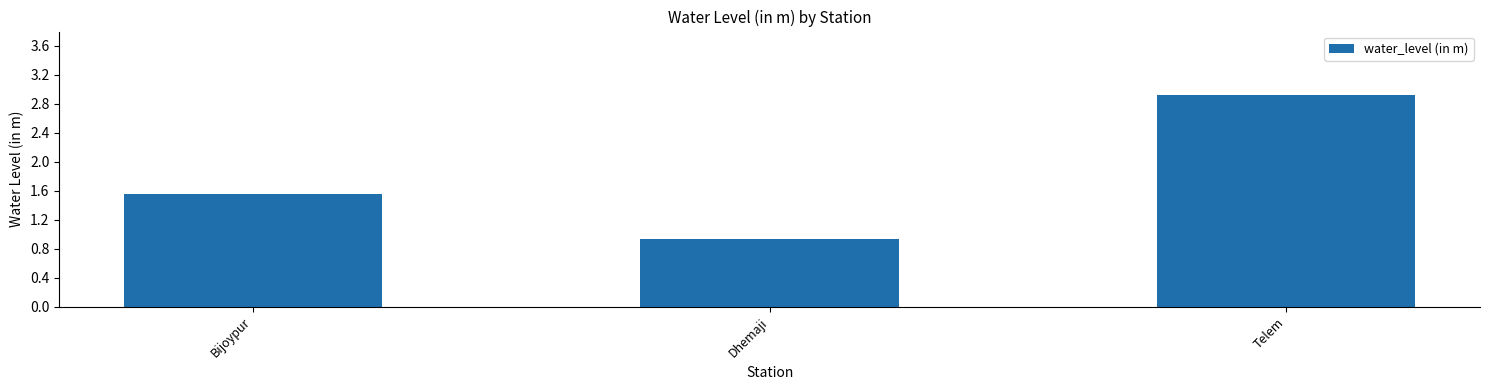

At which label does the data first exceed 1?

Bijoypur